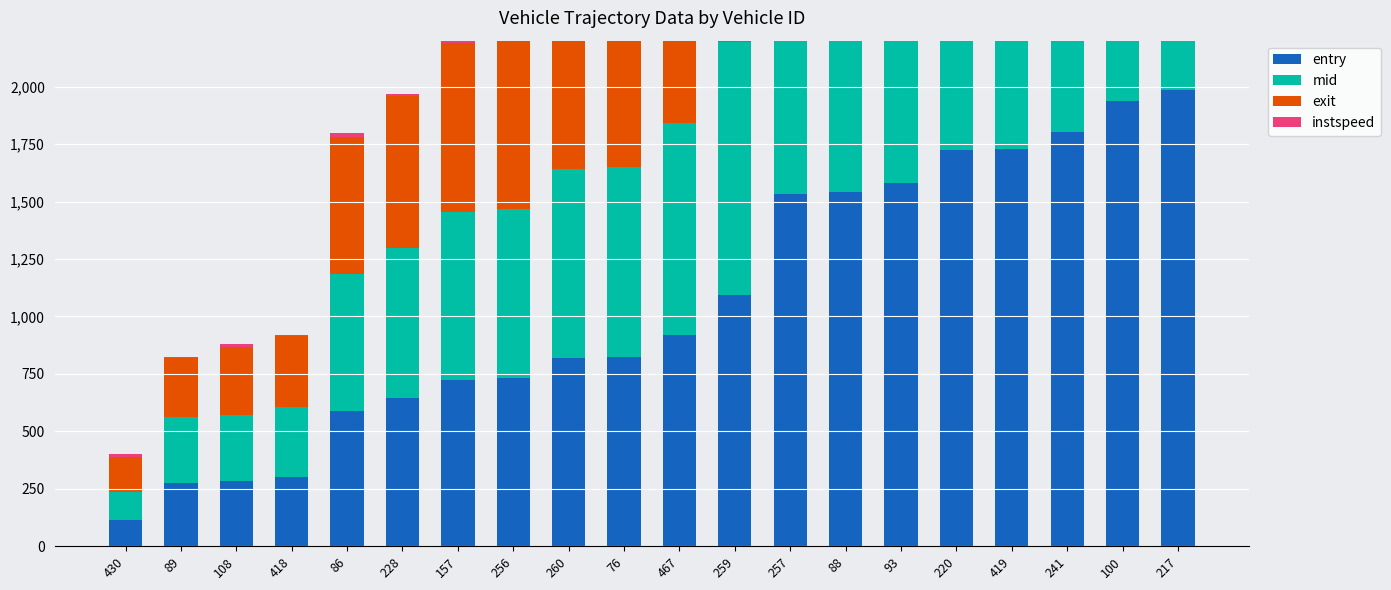

How many bars are there in each group?

4